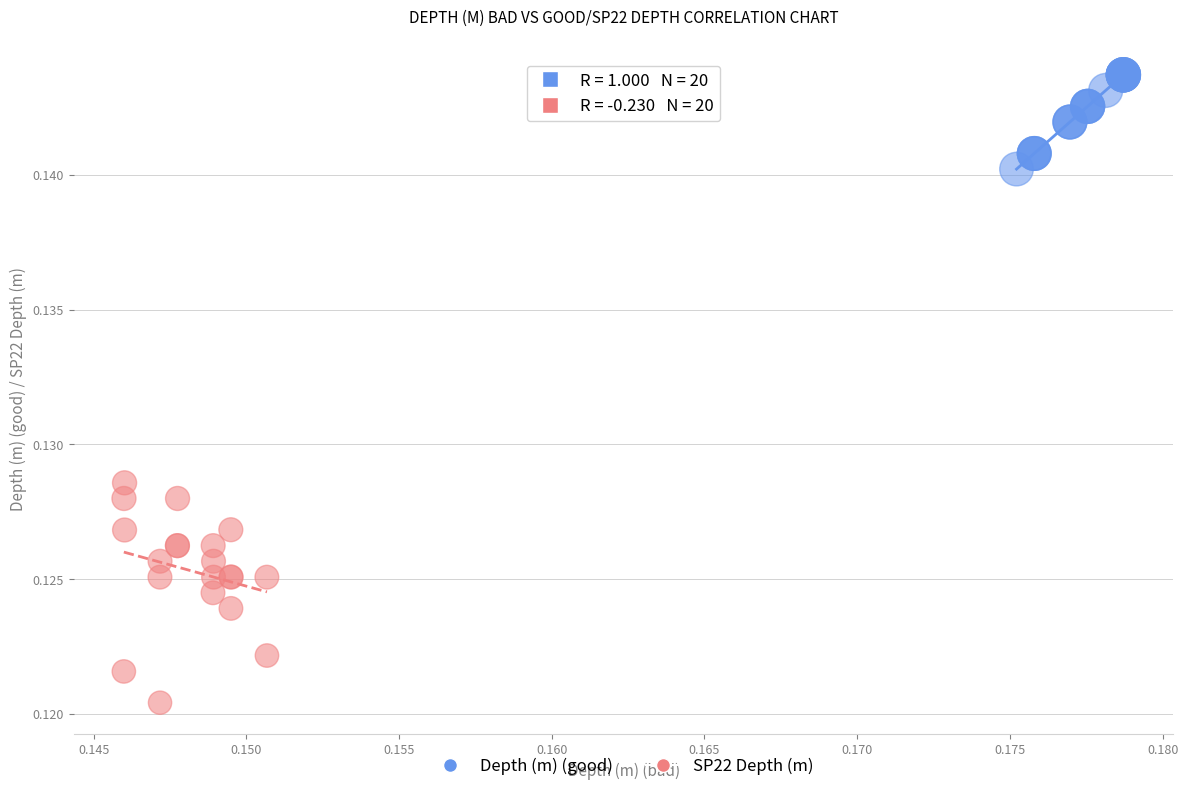

Which series has the largest Y range (max minus min)?

SP22 Depth (m)